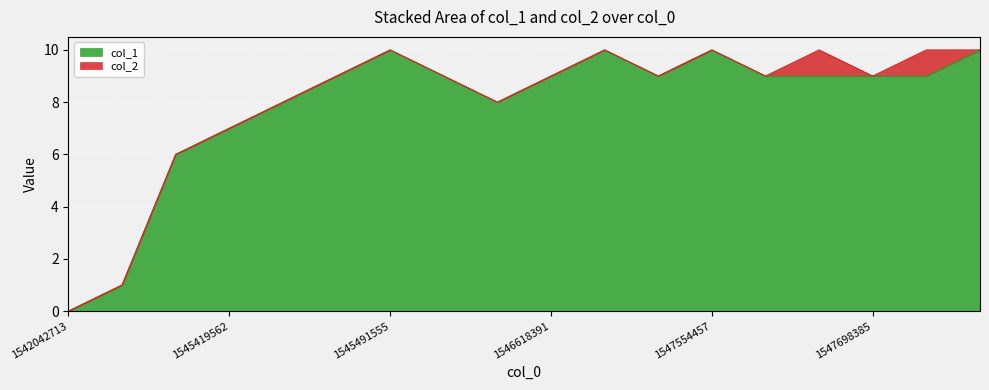

How many interior local peaks (higher than both neighbors) does the data have?

3